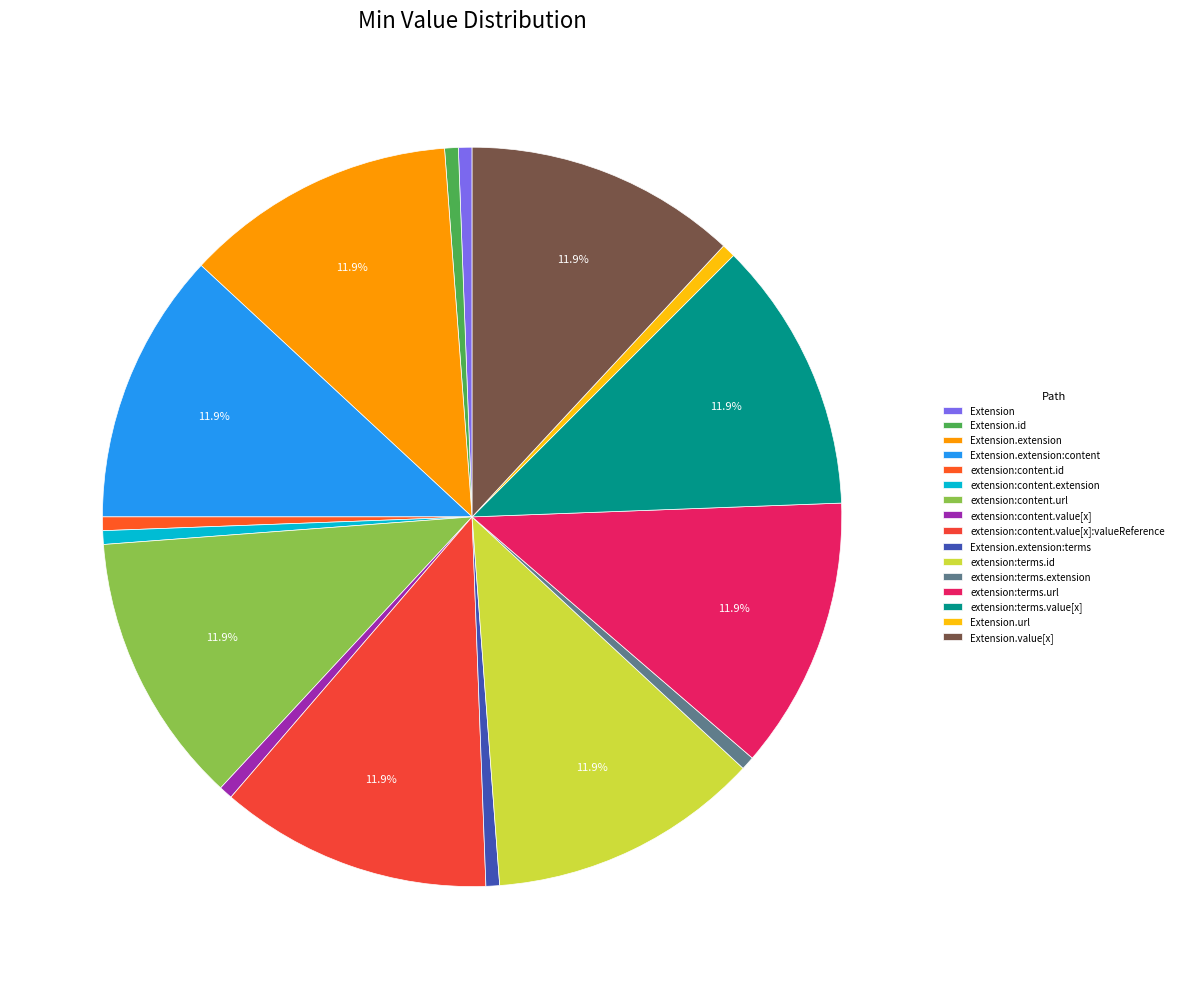

Is it true that Extension.extension is 12% of the pie?

True